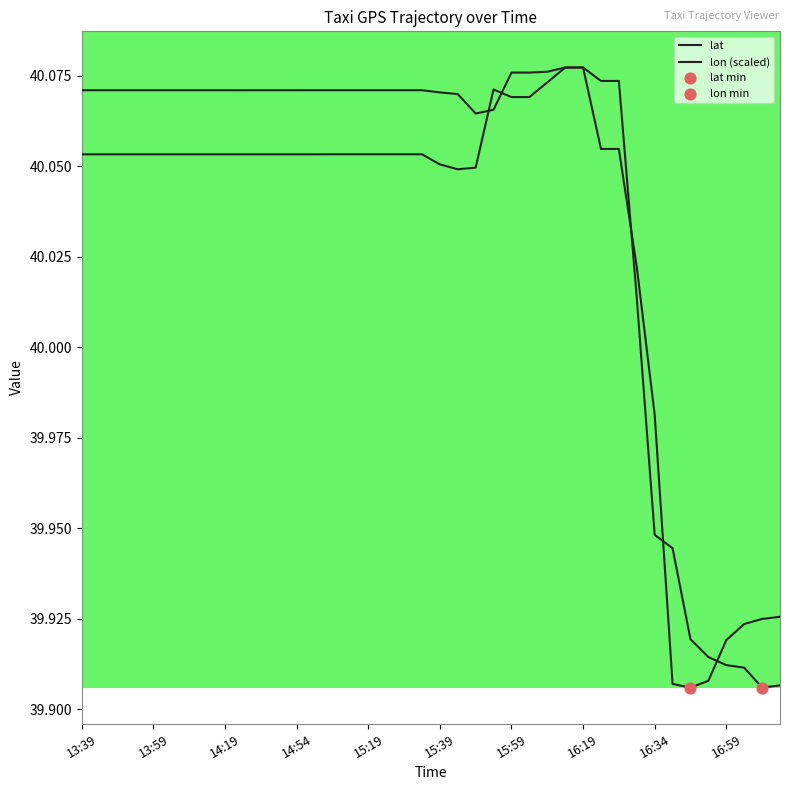

How many lines are shown in the chart?

2